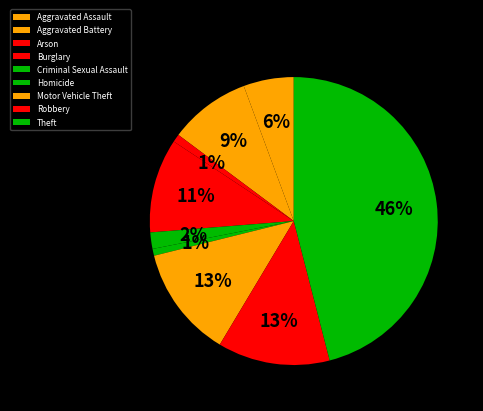

To the nearest percent, what is the difference between the Motor Vehicle Theft and Aggravated Battery slice percentages?

3%